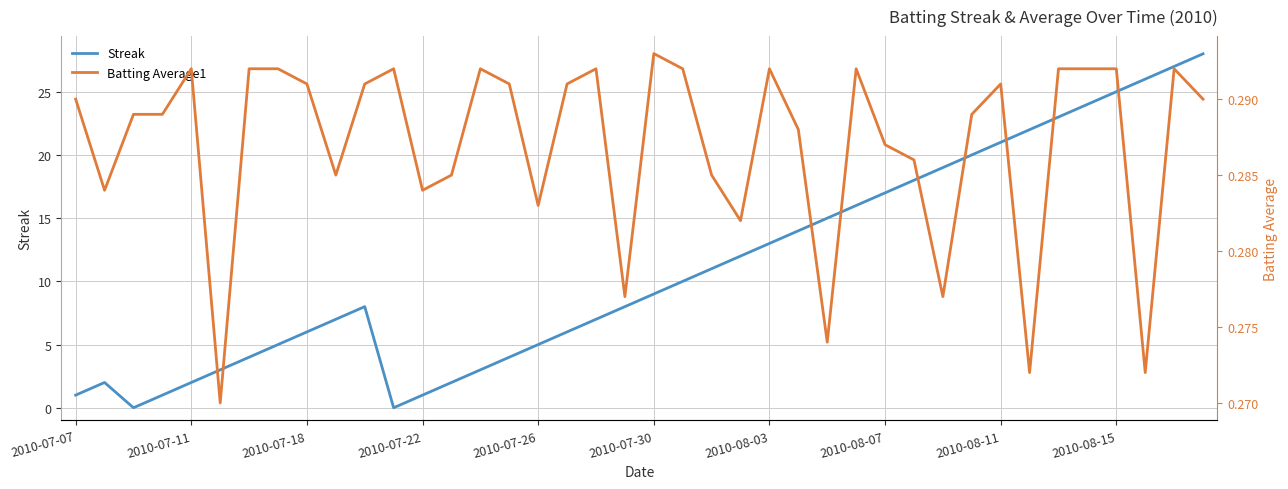

How many values in the Streak series are below 9?

20